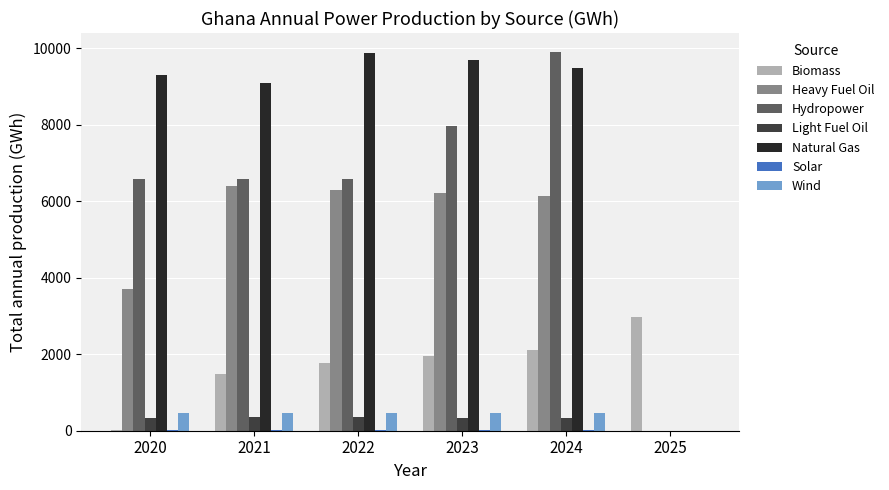

Is it true that Hydropower equals 6574.4 at 2020?

True